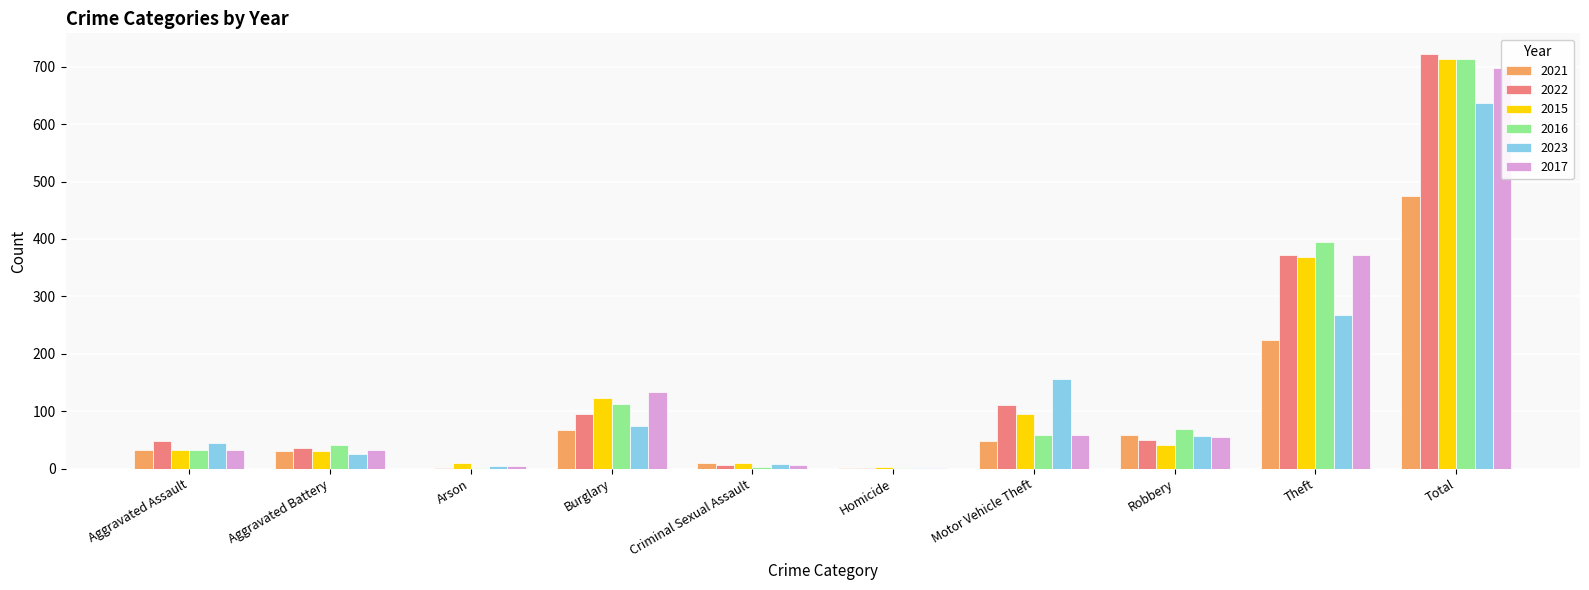

What is the maximum value for 2016?

714